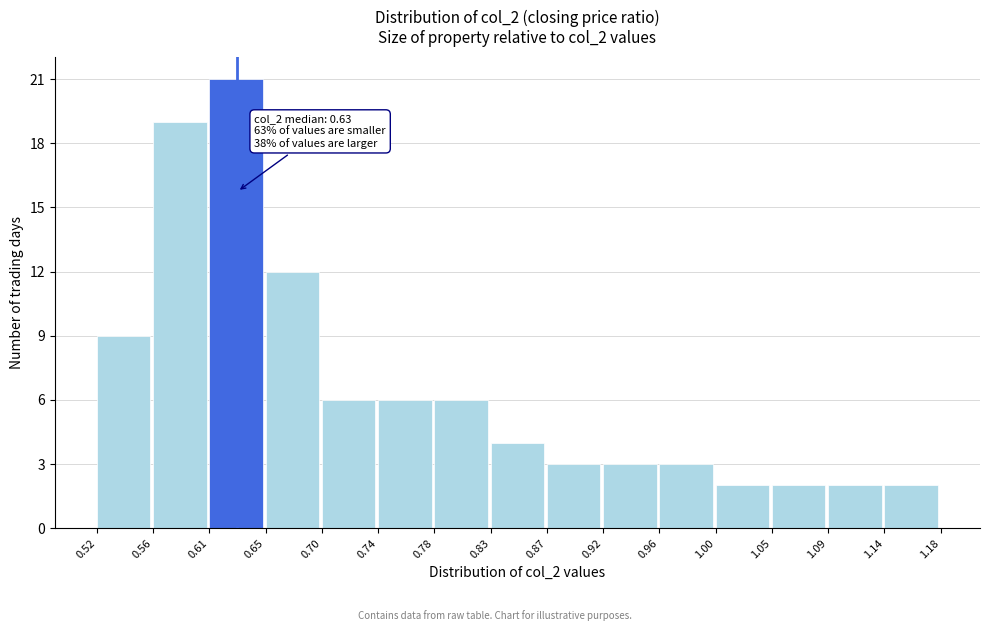

Which range on the x-axis has the tallest bar?

0.61 to 0.65